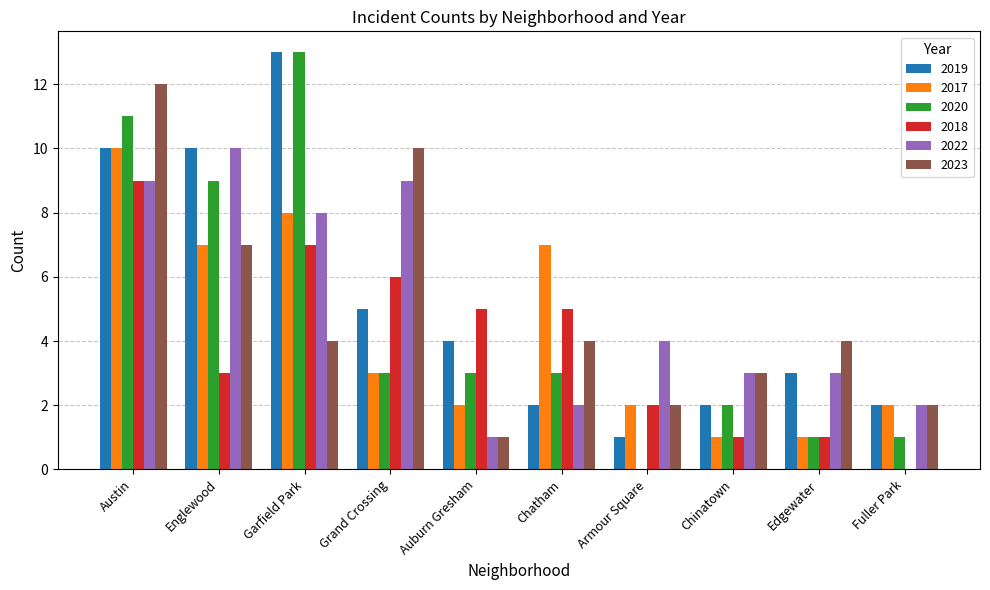

The 2018 series shows 0 at Fuller Park. True or false?

True